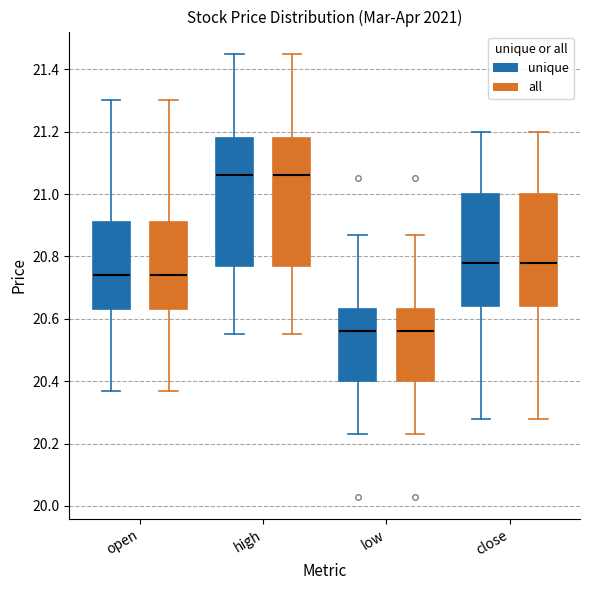

Where does the median line of the box for open (all) sit on the y-axis? The values are not printed on the chart, so give them approximately, as read against the axis.

20.74